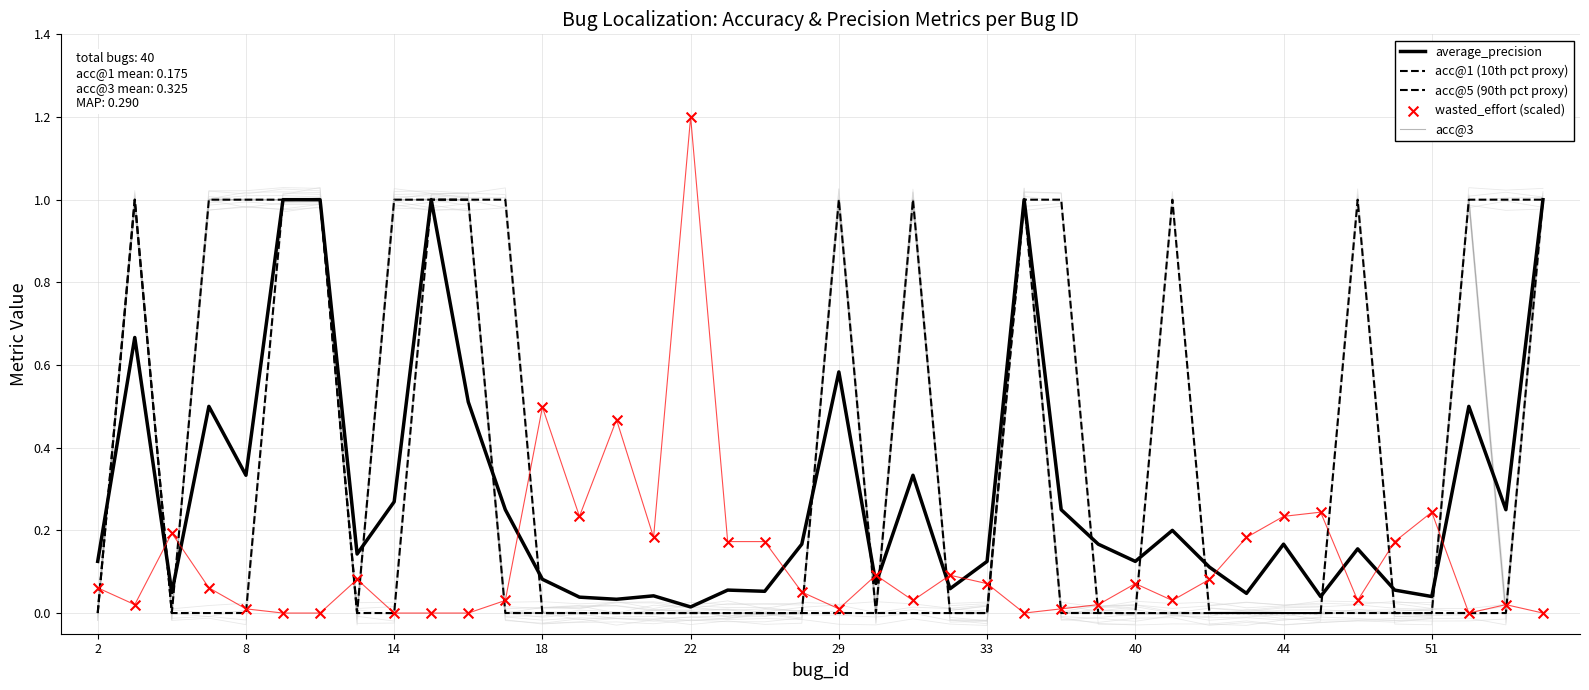

What are all the series names shown in the legend?

average_precision, acc@1 (10th pct proxy), acc@5 (90th pct proxy), acc@3, wasted_effort (scaled)